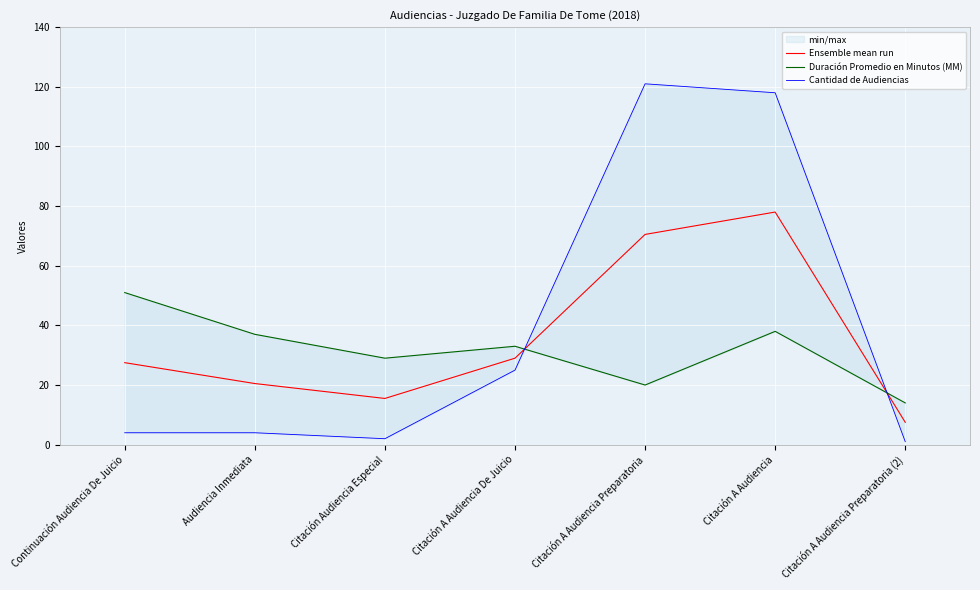

What position from the left is Citación A Audiencia Preparatoria?

5